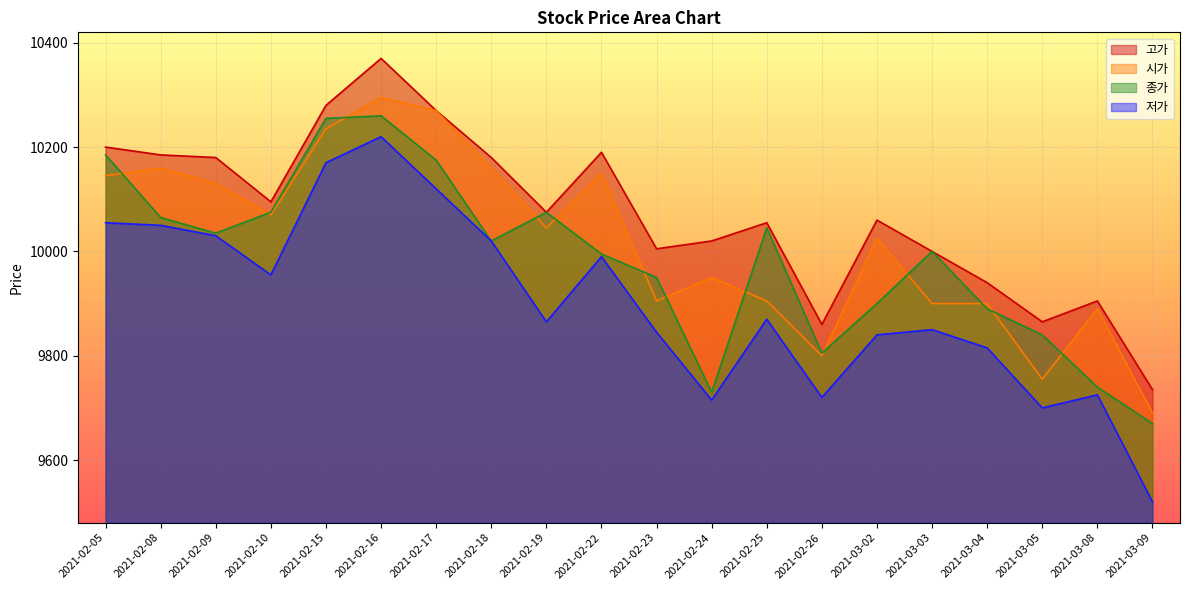

The 고가 series shows 10270 at 2021-02-17. True or false?

True